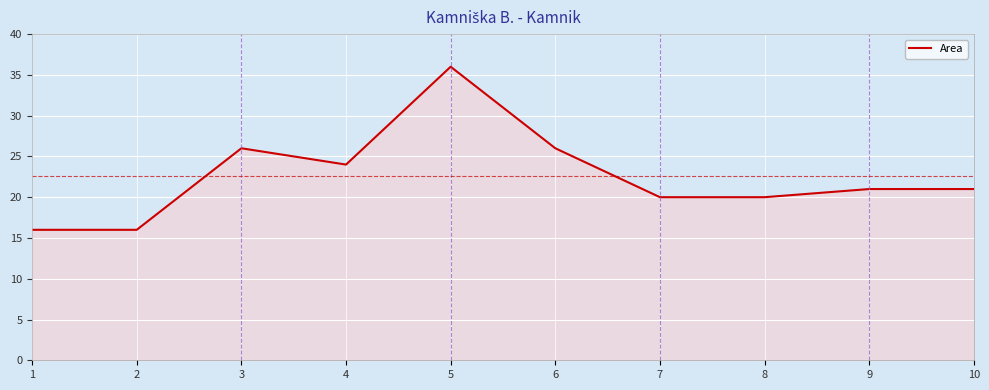

The value at 9 is 21. True or false?

True